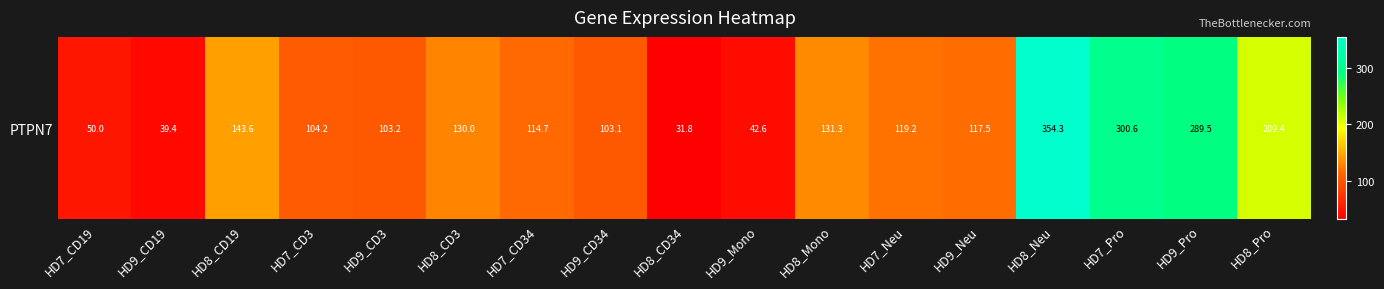

The value at HD8_CD3 is 67.2. True or false?

False